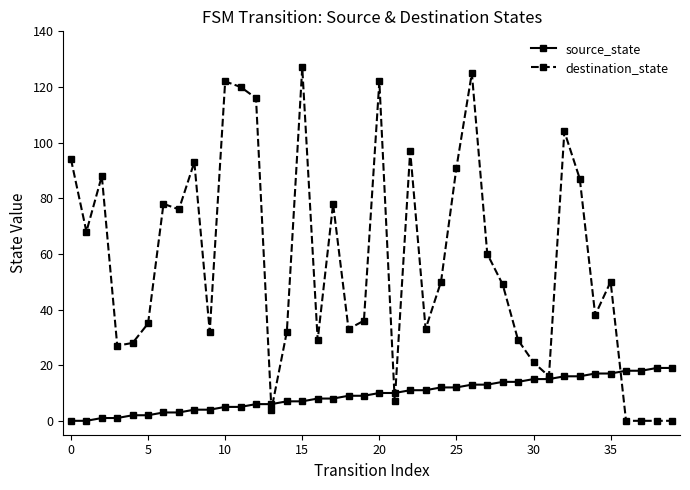

Which series has the widest spread of values?

destination_state